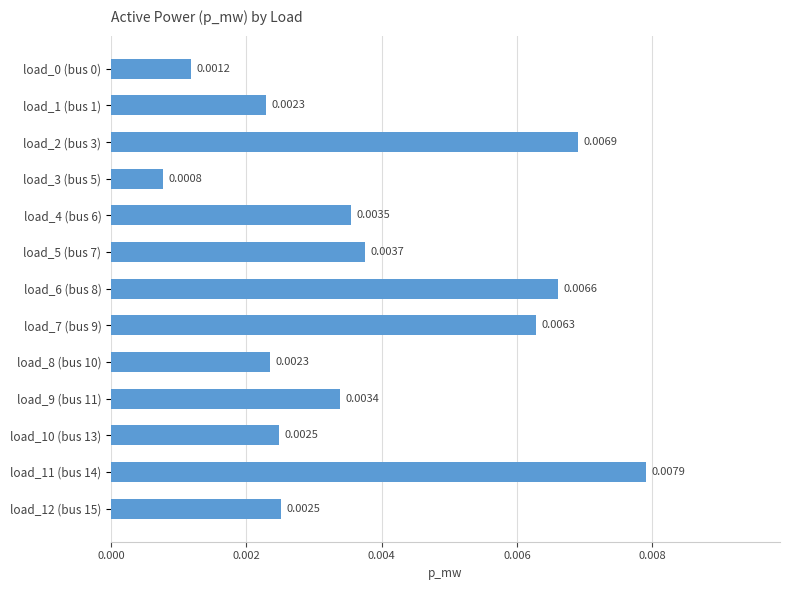

At which category does the chart reach its minimum across all series?

load_3 (bus 5)